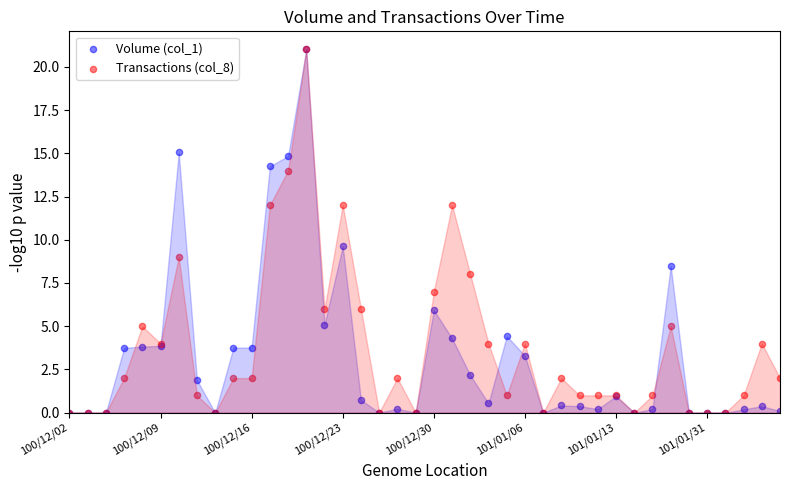

Across all series, what Y value is closest to 10?

9.6